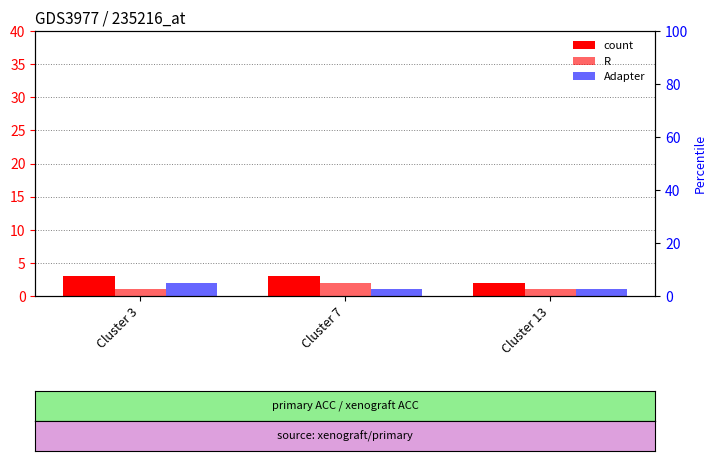

Rank the series by their maximum value, from lowest to highest.

R, Adapter, count